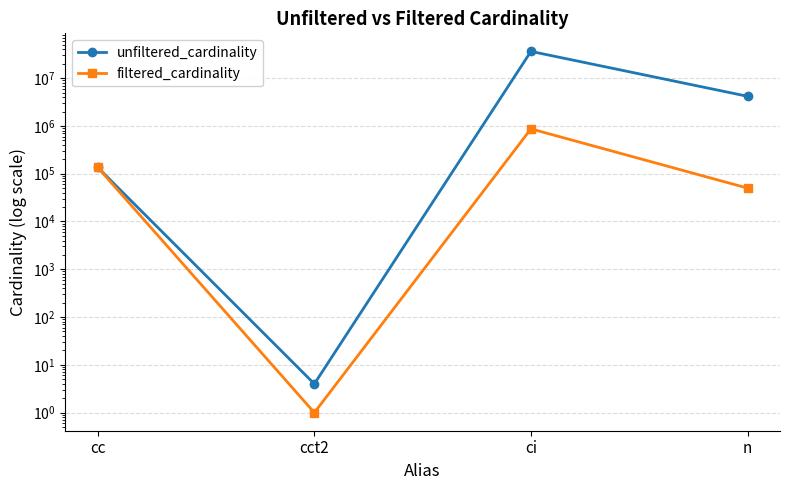

How many data points in filtered_cardinality are above 135086?

1